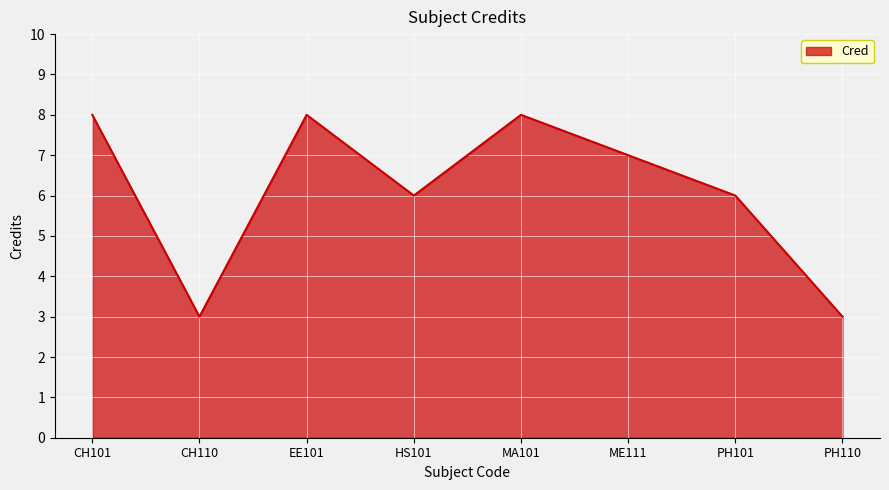

Is it true that the value at HS101 is 9?

False